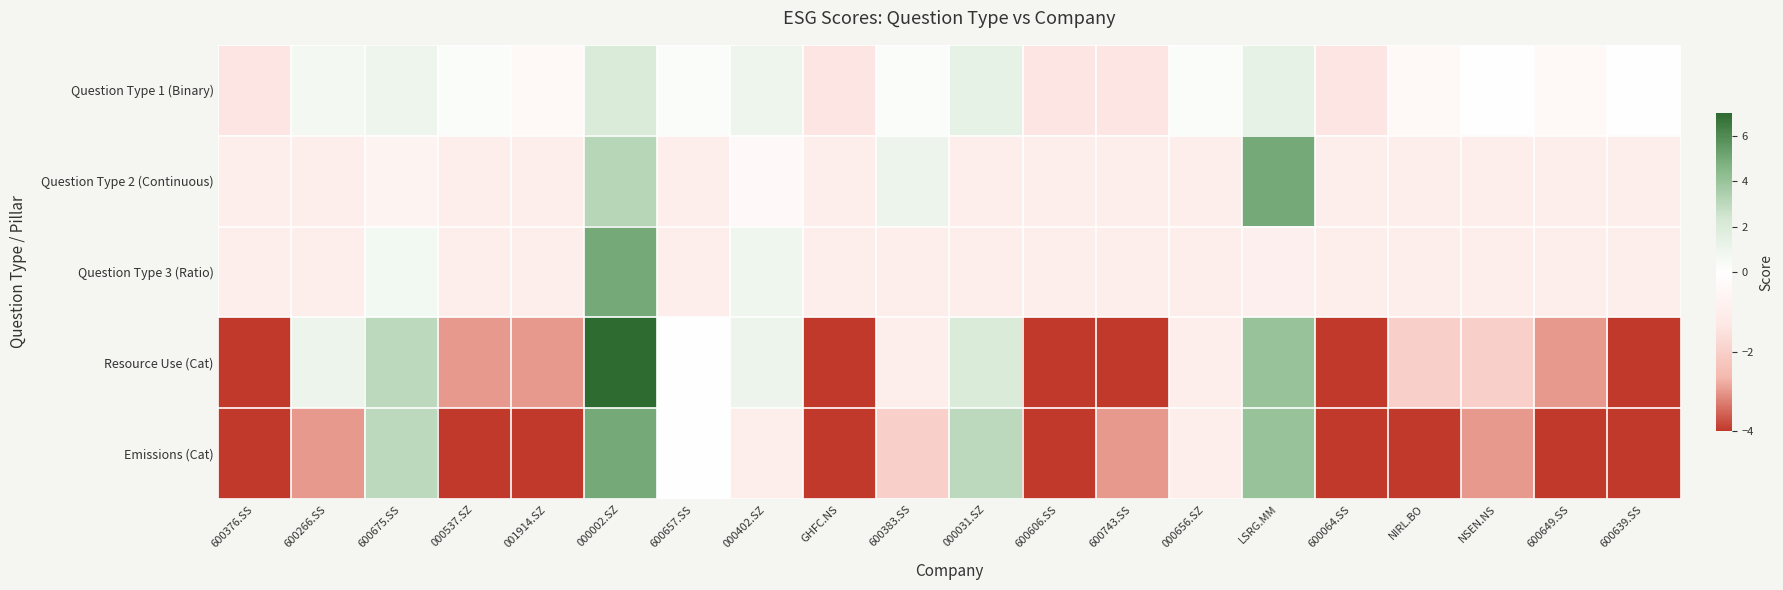

Which series has the largest total across all categories?

Question Type 1 (Binary)